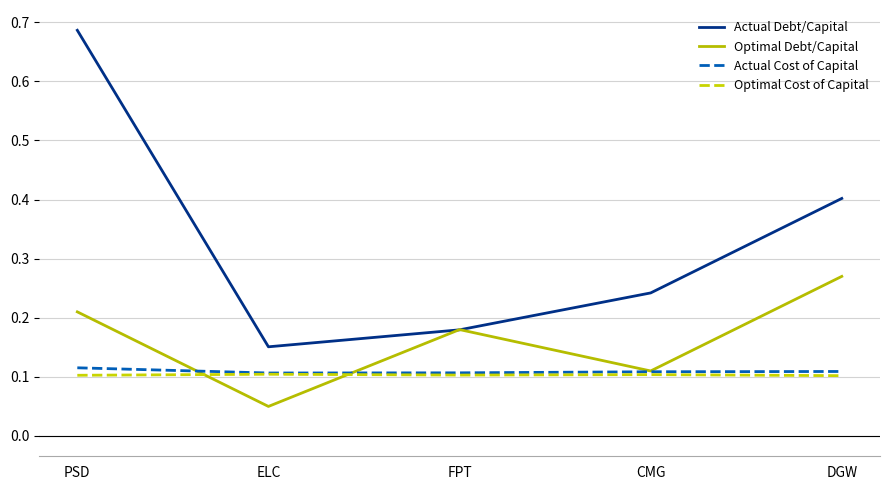

Does the chart display data point markers on the line(s)?

No